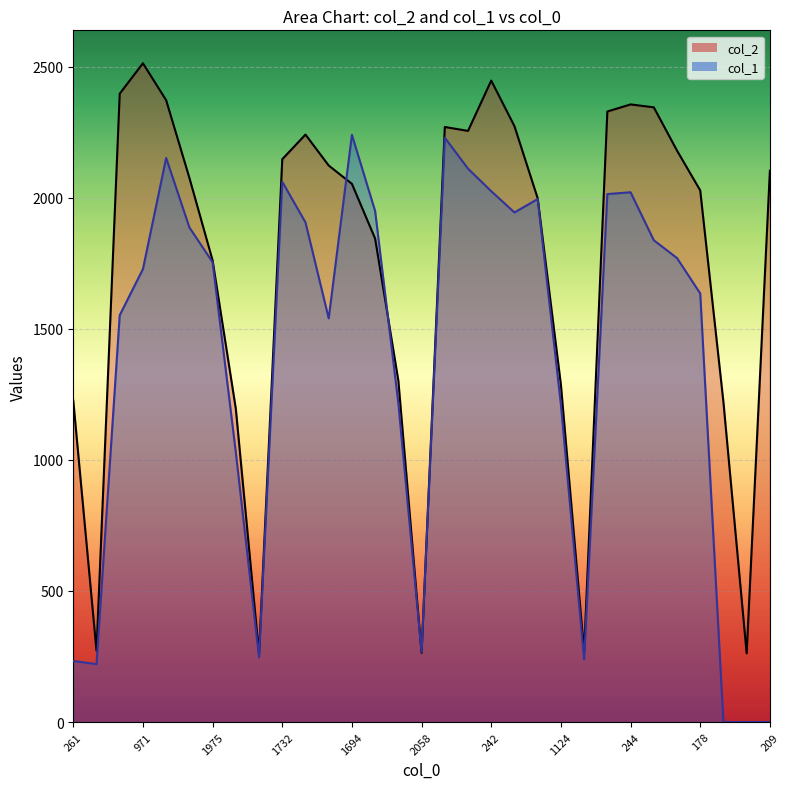

Is the value of col_1 at 1499 greater than the value of col_2 at 1846?

Yes